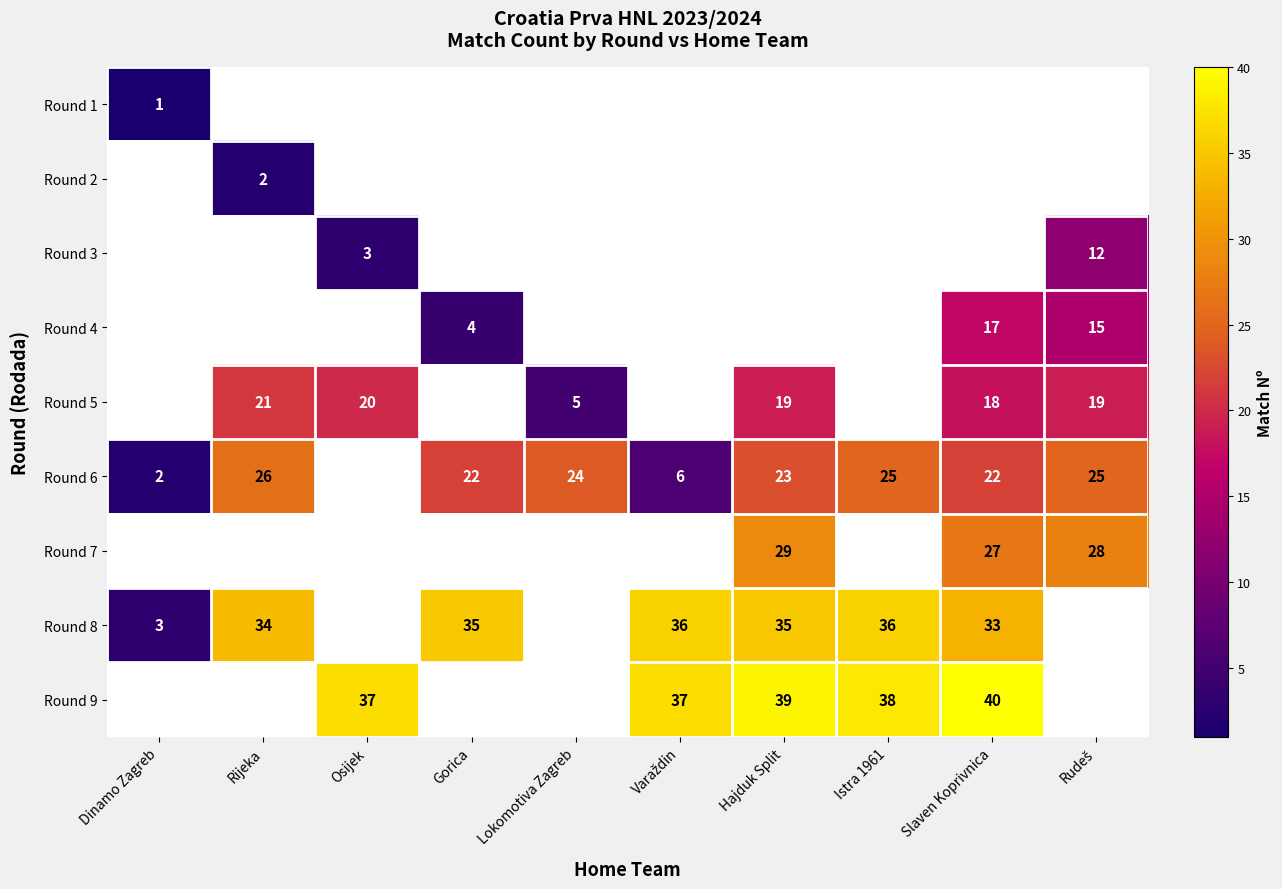

Where does the Round 8 series first go above 33?

Rijeka